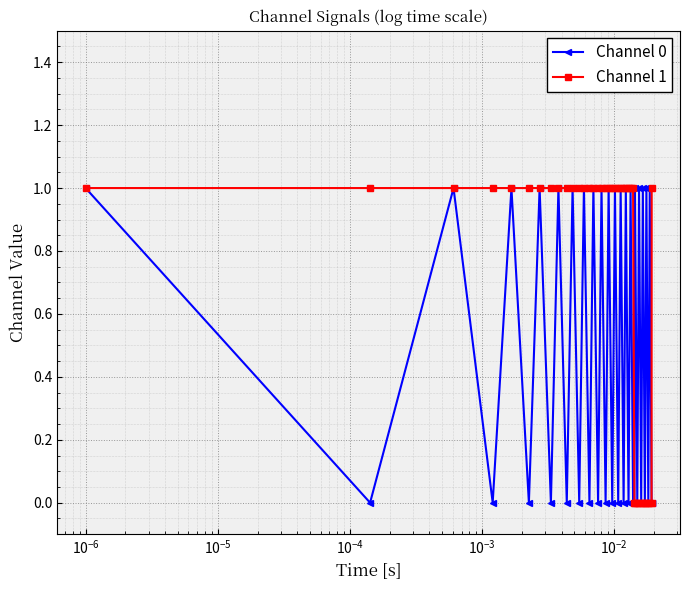

True or false: Channel 0 has more than 1 interior local peaks.

True